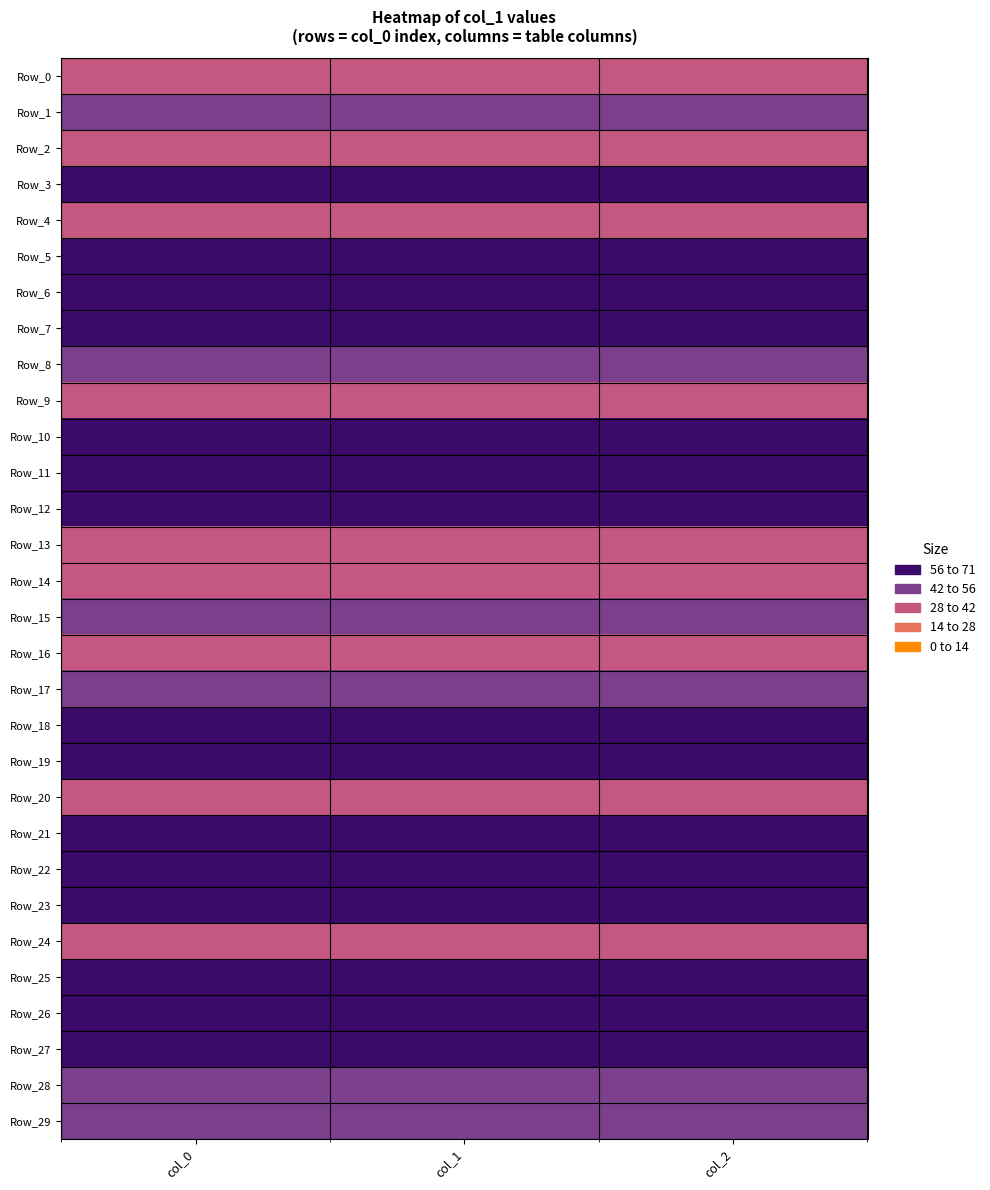

Which series has the widest spread of values?

Row_0